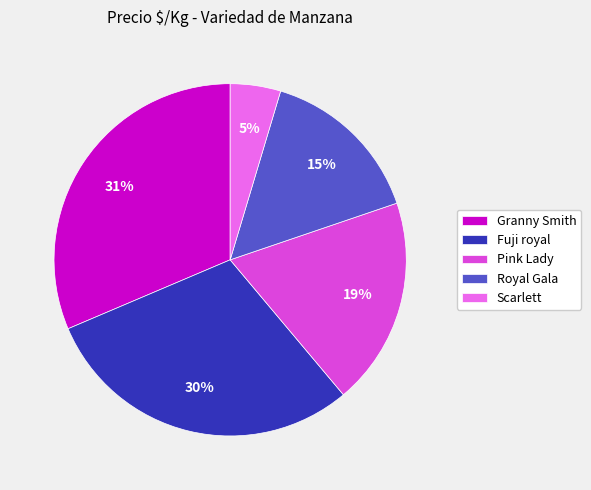

Between Royal Gala and Fuji royal, which is larger?

Fuji royal